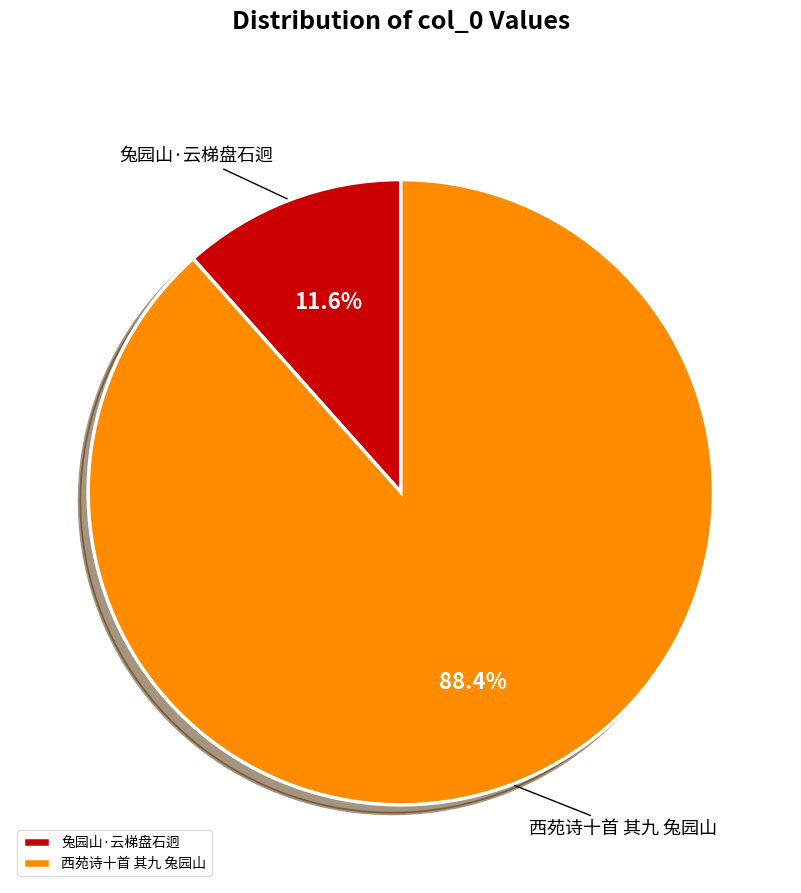

Rank the categories by value from lowest to highest.

兔园山·云梯盘石迥, 西苑诗十首 其九 兔园山